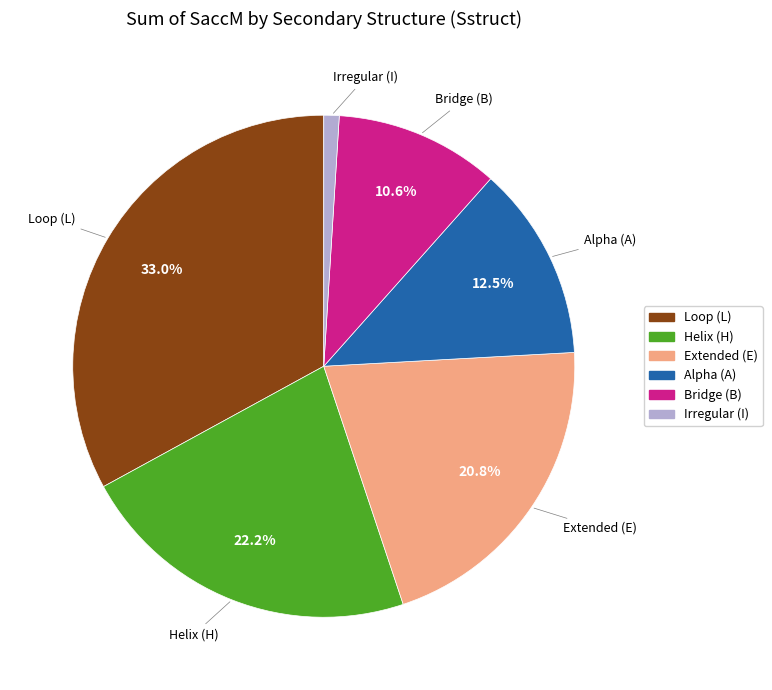

To the nearest percent, what is the difference between the largest and smallest slice percentages?

32%